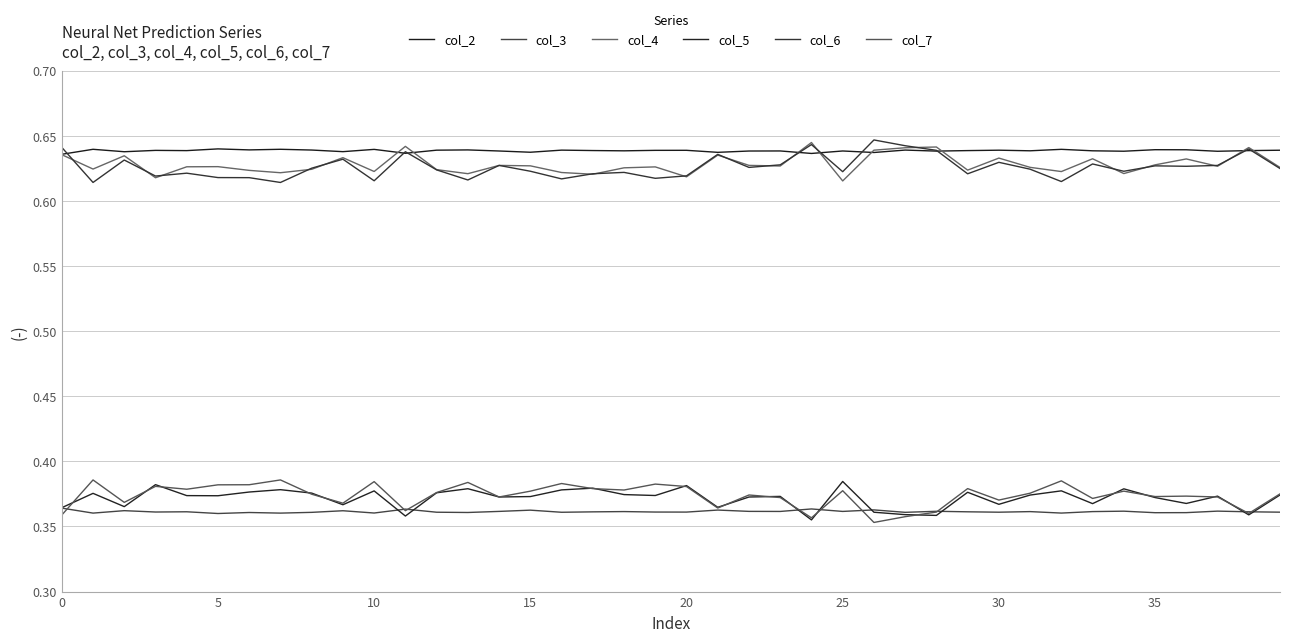

What are all the series names shown in the legend?

col_2, col_3, col_4, col_5, col_6, col_7